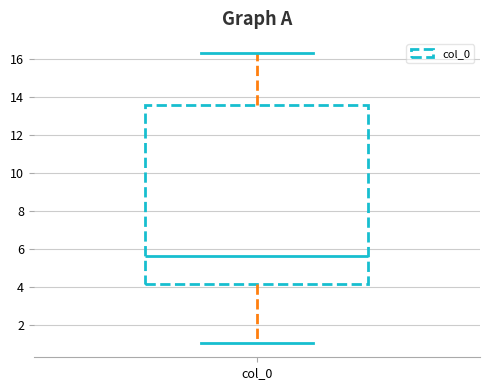

Where is the lower edge of the box for col_0 on the y-axis? The values are not printed on the chart, so give them approximately, as read against the axis.

4.2